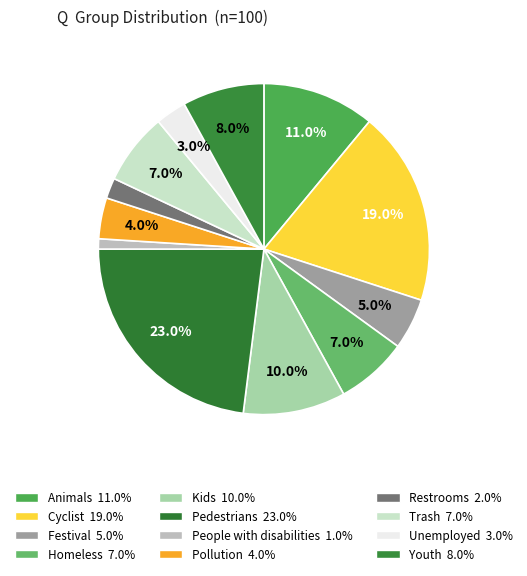

Which has a higher value, Cyclist or People with disabilities?

Cyclist